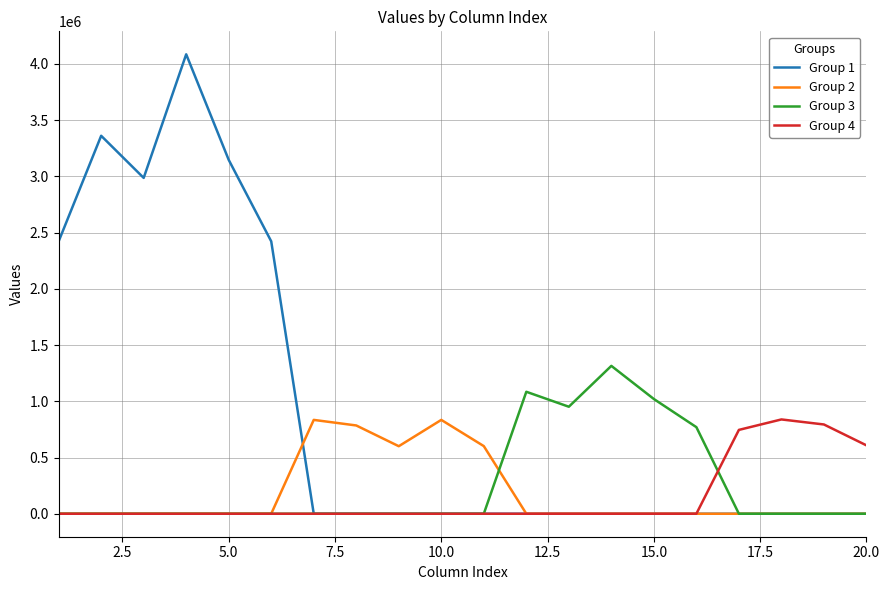

What is the highest value of the Group 1 series?

4085710.0